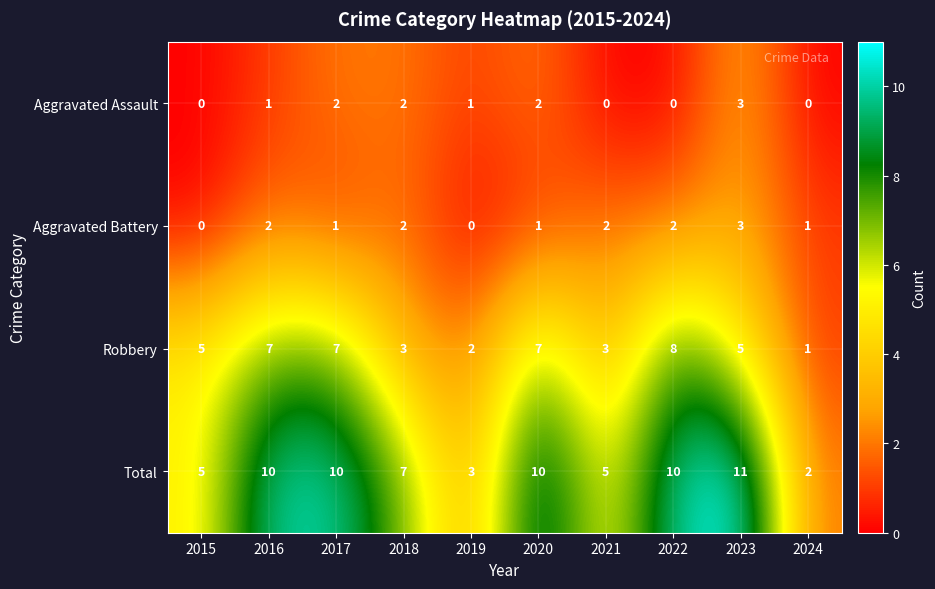

How many Robbery values are between 3 and 7?

7